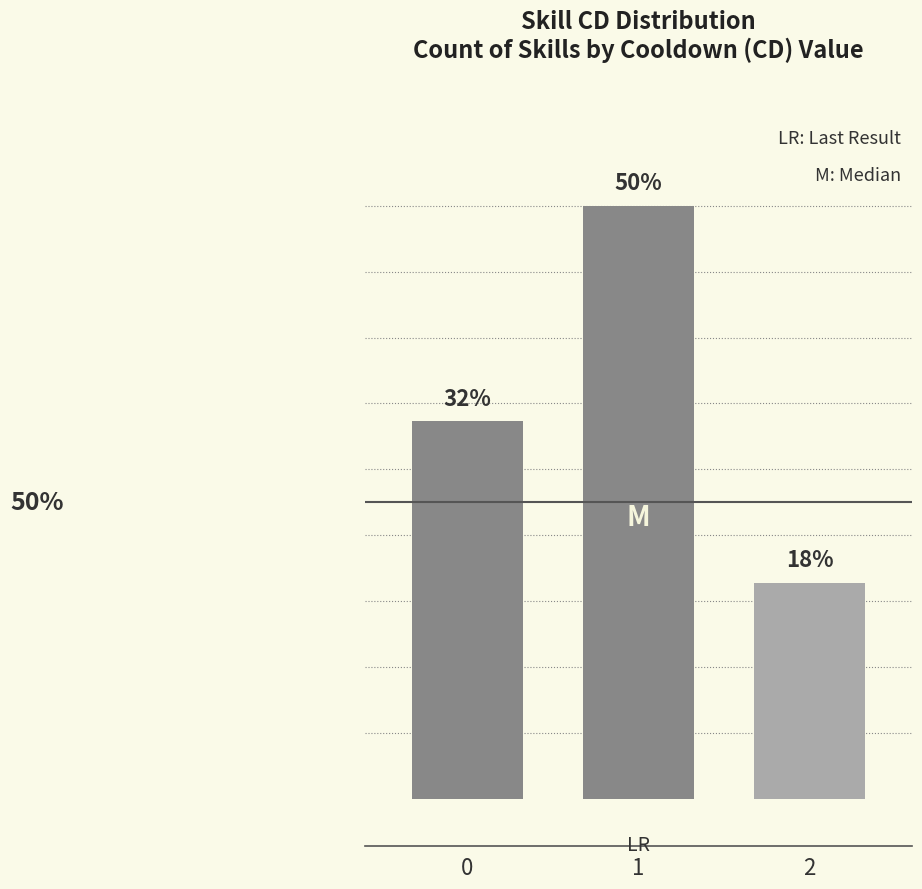

Are the bars grouped side by side (vs. stacked)?

No